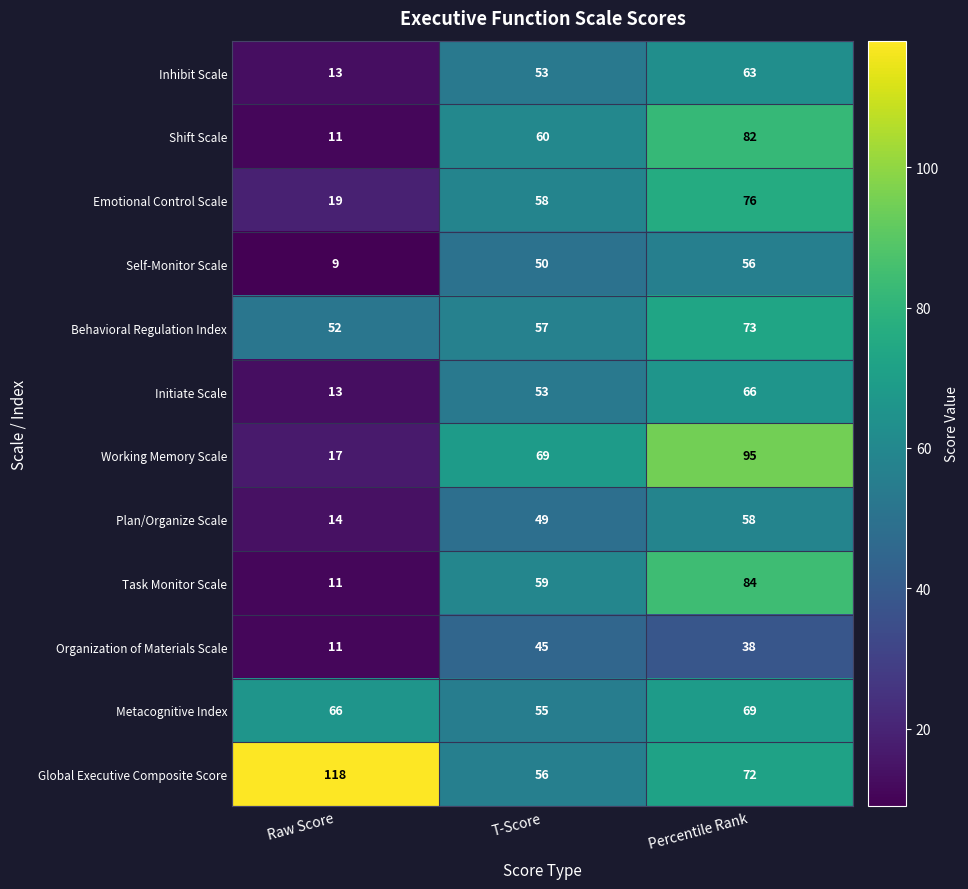

Count the Self-Monitor Scale values in the range 9 to 56.

3